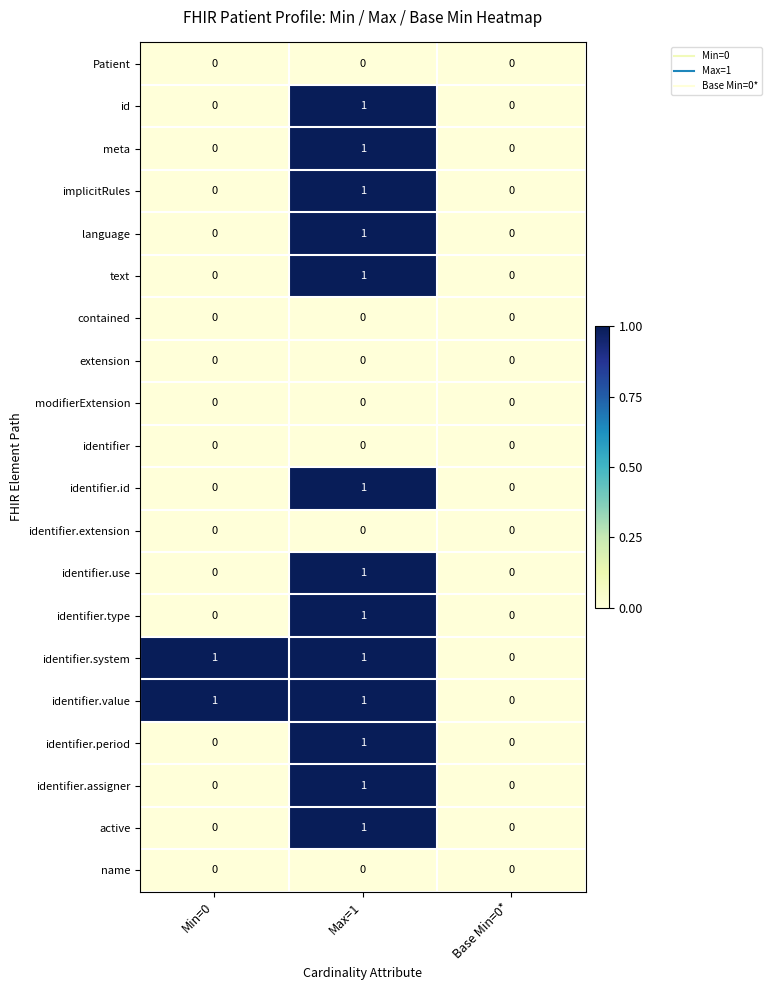

Is it true that active equals 0 at Min=0?

True